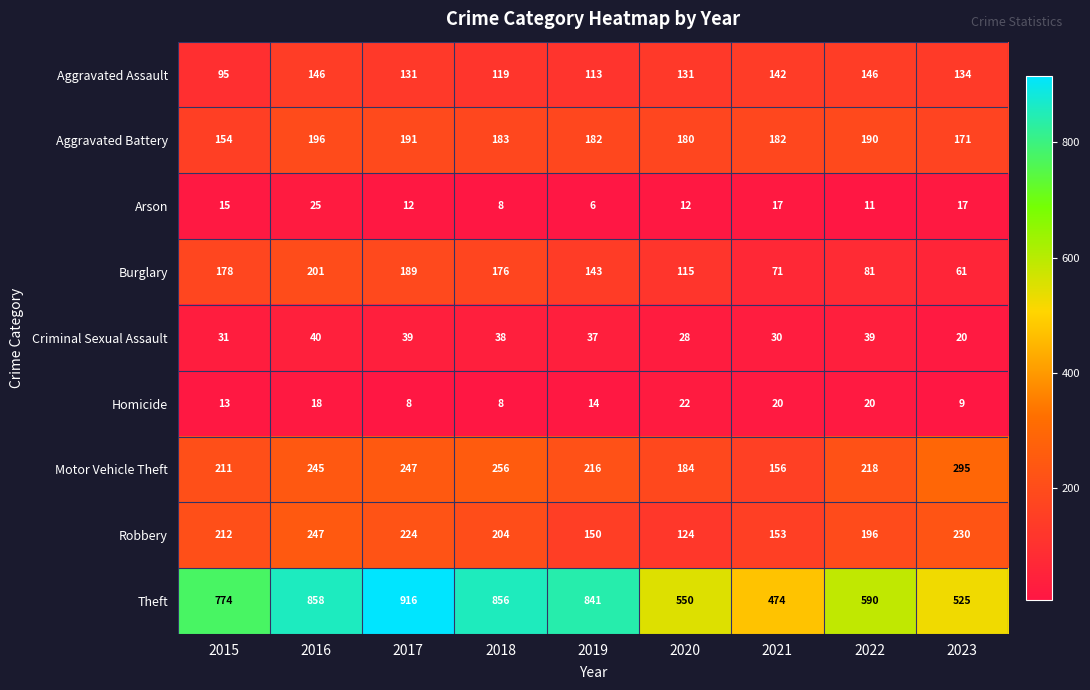

Is it true that Aggravated Assault equals 146 at 2022?

True